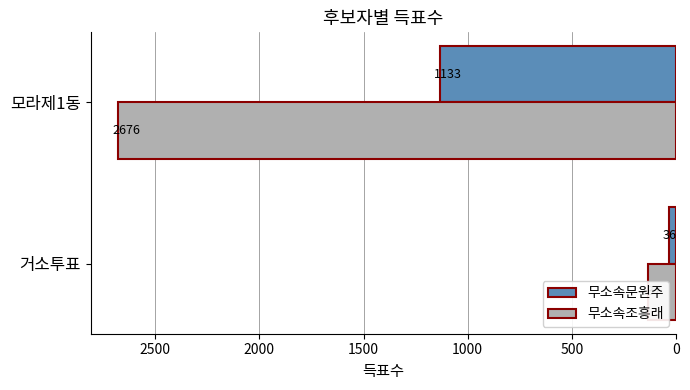

What is the difference between the 무소속조흥래 values at 0 and 500?

2539